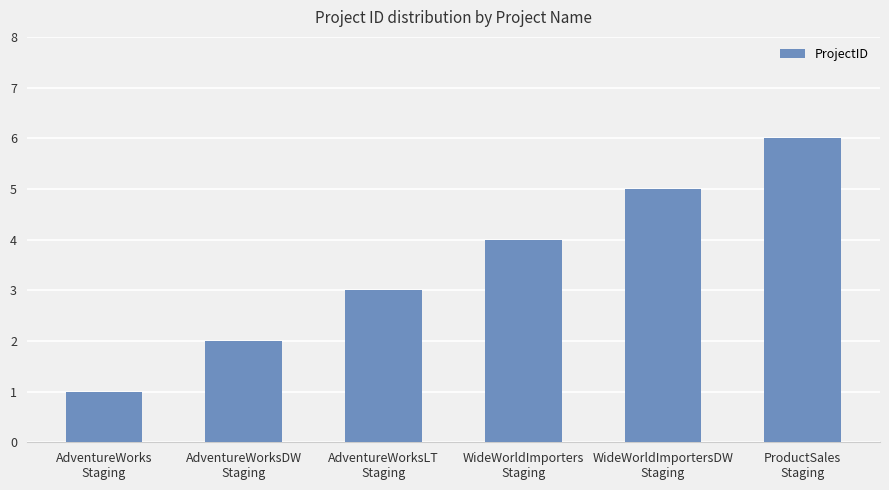

Approximately how many times larger is the value at AdventureWorksLT
Staging compared to AdventureWorksDW
Staging?

1.5